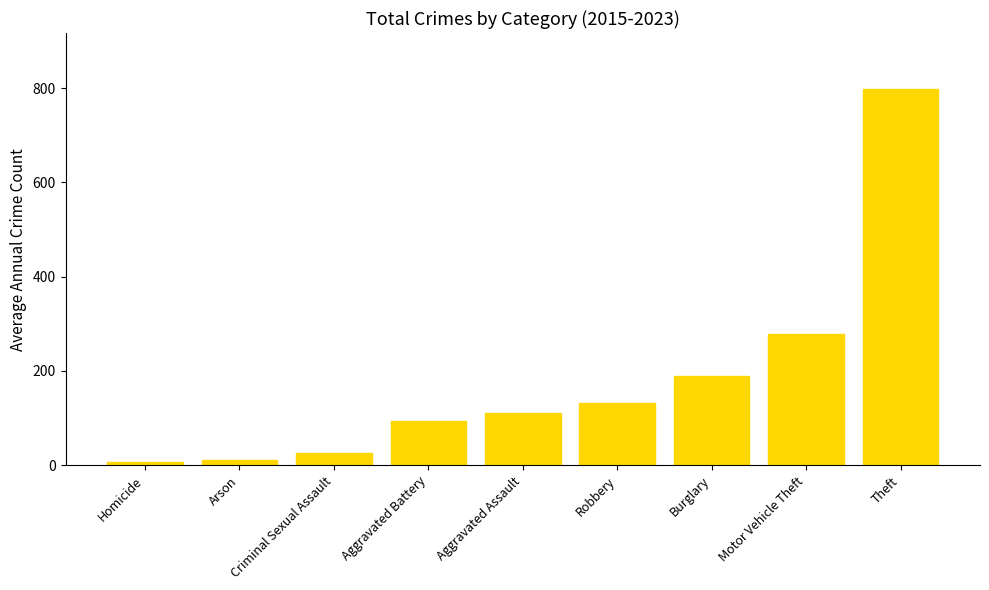

Between Arson and Aggravated Assault, which is larger?

Aggravated Assault